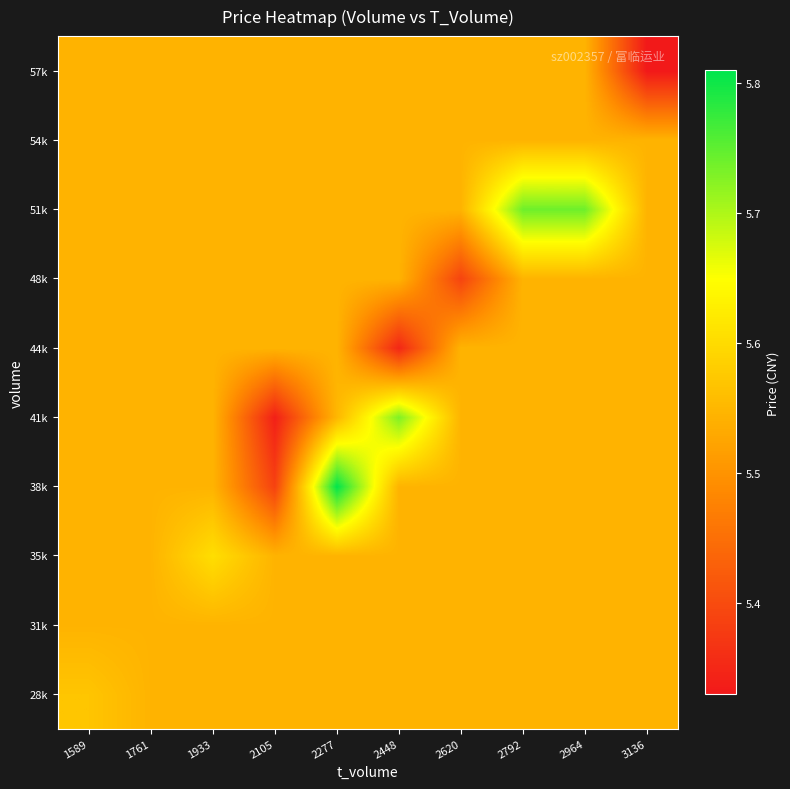

Reading left to right, what are all the values shown in this chart?

28k: 1589=5.6	1761=5.5	1933=5.5	2105=5.5	2277=5.5	2448=5.5	2620=5.5	2792=5.5	2964=5.5	3136=5.5
31k: 1589=5.5	1761=5.5	1933=5.5	2105=5.5	2277=5.5	2448=5.5	2620=5.5	2792=5.5	2964=5.5	3136=5.5
35k: 1589=5.5	1761=5.5	1933=5.6	2105=5.5	2277=5.5	2448=5.5	2620=5.5	2792=5.5	2964=5.5	3136=5.5
38k: 1589=5.5	1761=5.5	1933=5.5	2105=5.4	2277=5.8	2448=5.5	2620=5.5	2792=5.5	2964=5.5	3136=5.5
41k: 1589=5.5	1761=5.5	1933=5.5	2105=5.3	2277=5.5	2448=5.7	2620=5.5	2792=5.5	2964=5.5	3136=5.5
44k: 1589=5.5	1761=5.5	1933=5.5	2105=5.5	2277=5.5	2448=5.3	2620=5.5	2792=5.5	2964=5.5	3136=5.5
48k: 1589=5.5	1761=5.5	1933=5.5	2105=5.5	2277=5.5	2448=5.5	2620=5.4	2792=5.5	2964=5.5	3136=5.5
51k: 1589=5.5	1761=5.5	1933=5.5	2105=5.5	2277=5.5	2448=5.5	2620=5.5	2792=5.7	2964=5.7	3136=5.5
54k: 1589=5.5	1761=5.5	1933=5.5	2105=5.5	2277=5.5	2448=5.5	2620=5.5	2792=5.5	2964=5.5	3136=5.5
57k: 1589=5.5	1761=5.5	1933=5.5	2105=5.5	2277=5.5	2448=5.5	2620=5.5	2792=5.5	2964=5.5	3136=5.3